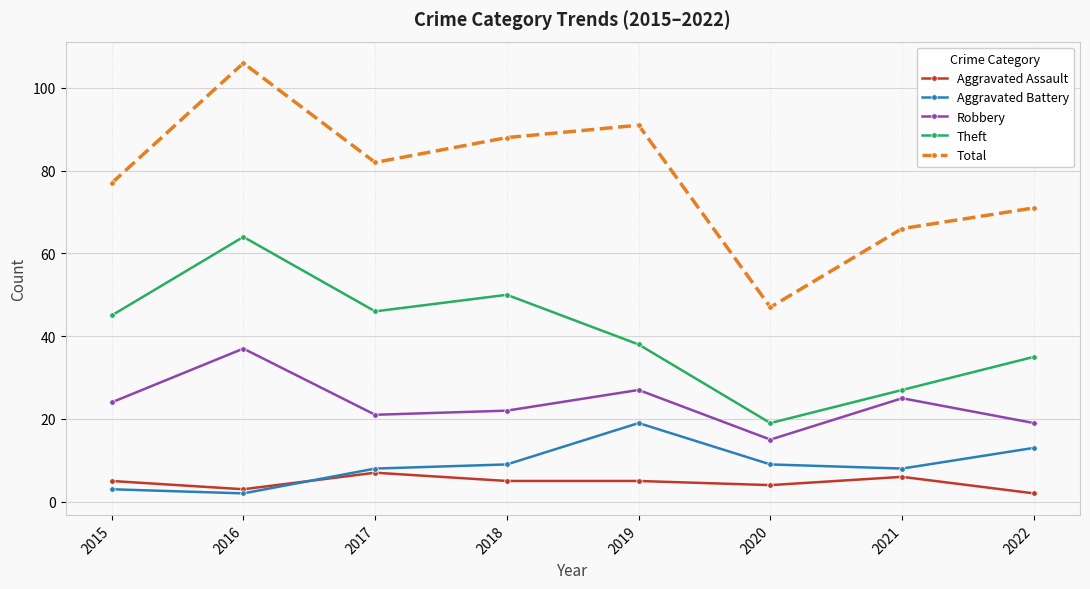

What is the lowest value of the Robbery series?

15